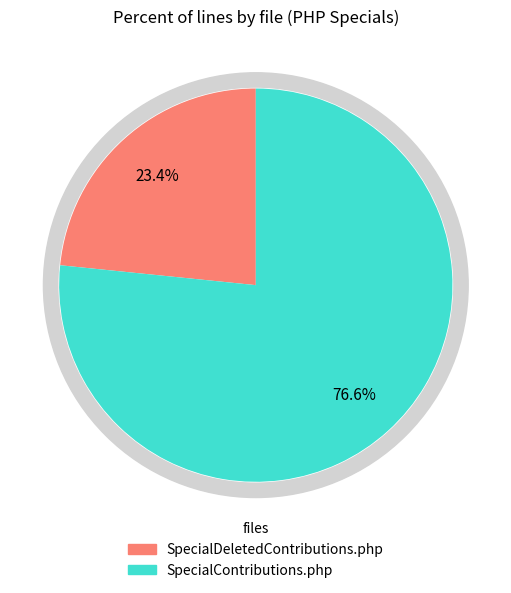

To the nearest percent, what is the difference between the SpecialDeletedContributions.php and SpecialContributions.php slice percentages?

53%